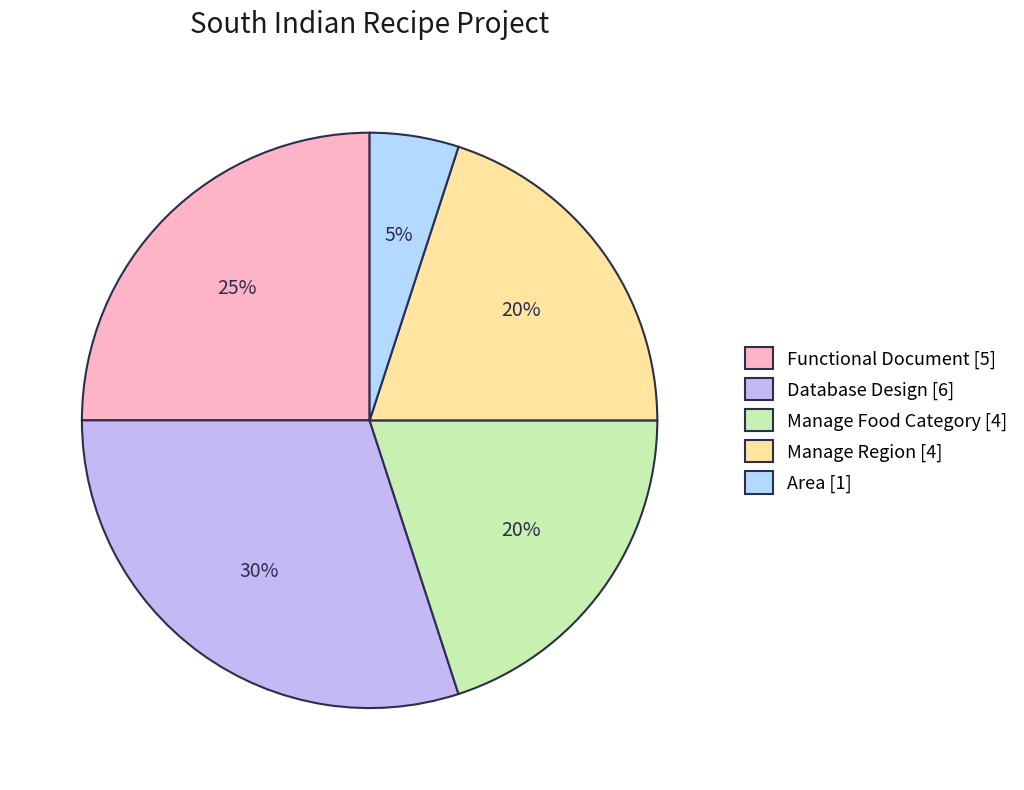

How much of the chart is everything except Manage Region?

80.0%